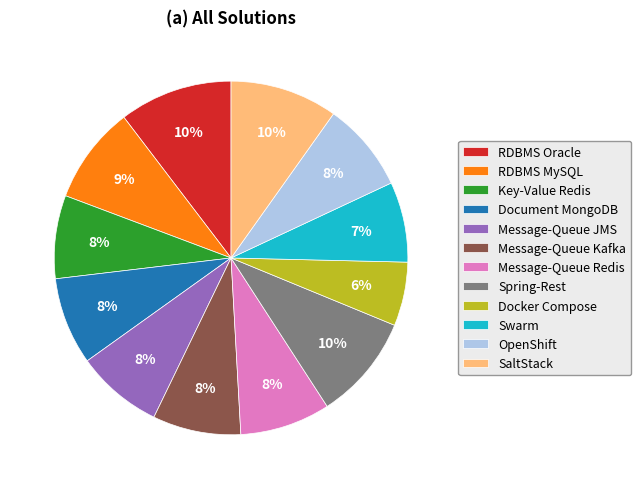

Is it true that Key-Value Redis is 20% of the pie?

False